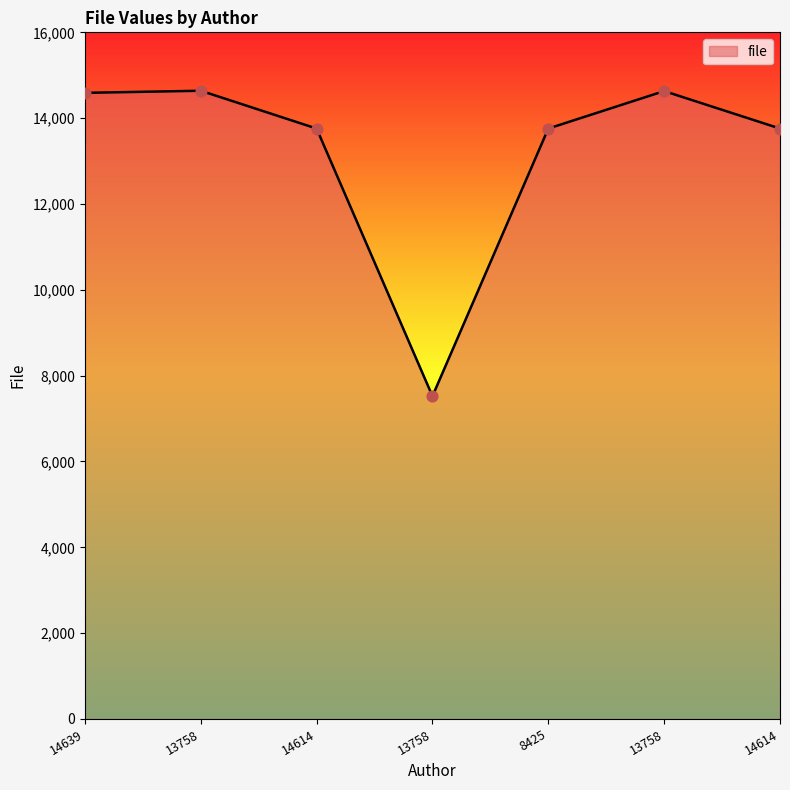

Which has a higher value, 14639 or 13758?

14639